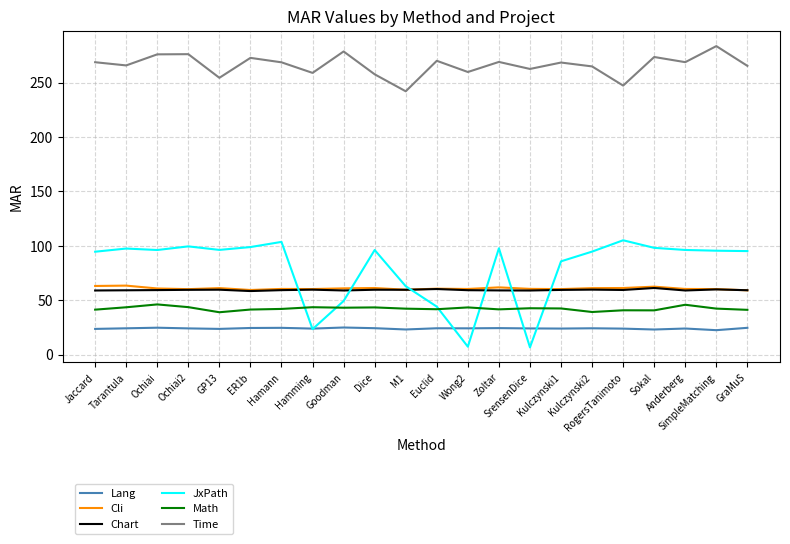

Which series has the largest range (max minus min)?

JxPath